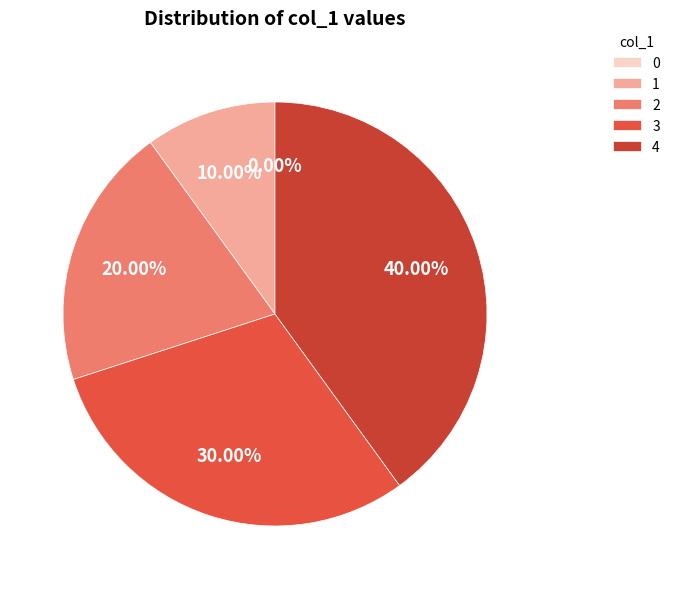

What percentage is NOT represented by 1?

90.0%